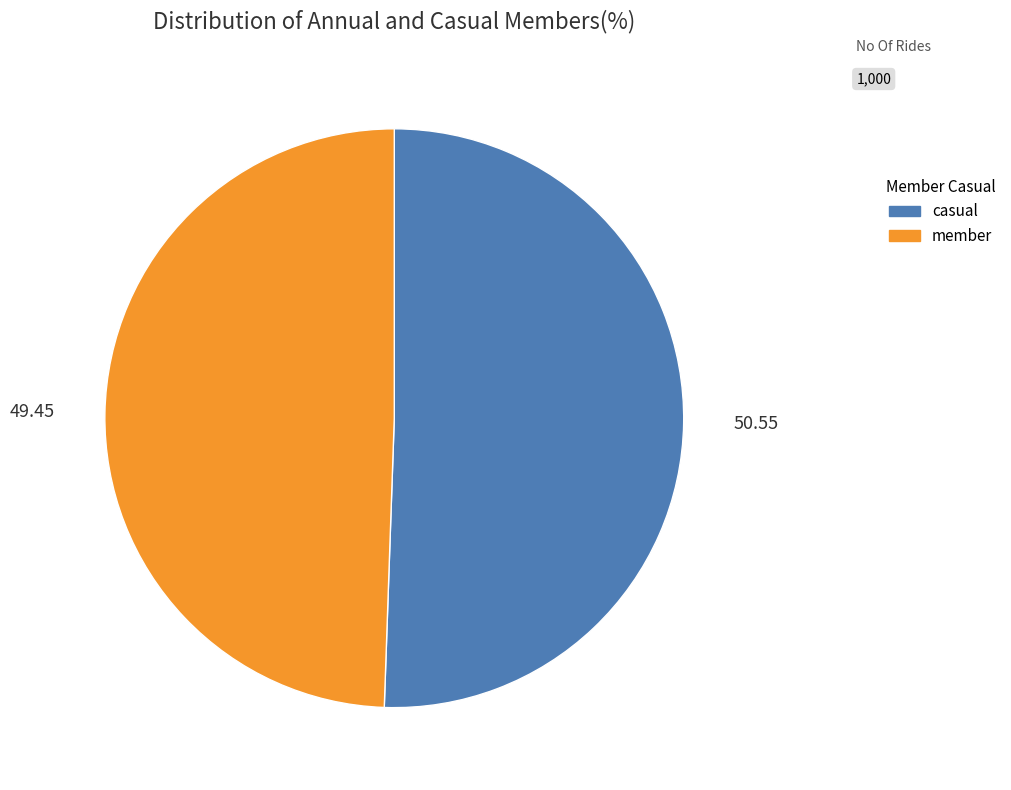

What is the smallest slice in the pie chart?

member